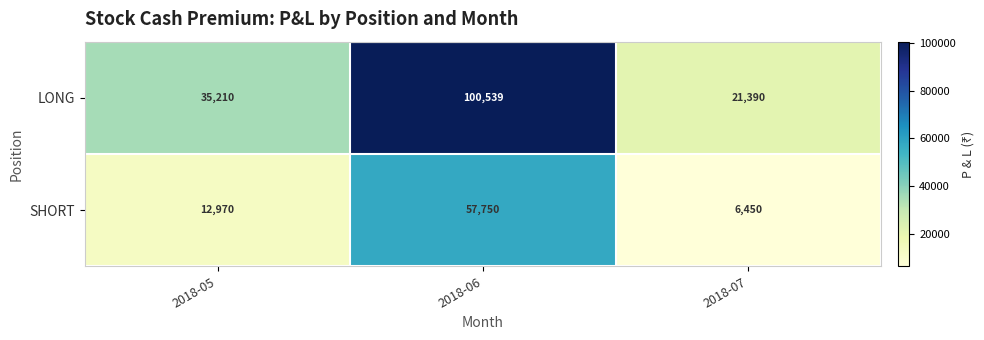

Rank the series by their maximum value, from lowest to highest.

SHORT, LONG